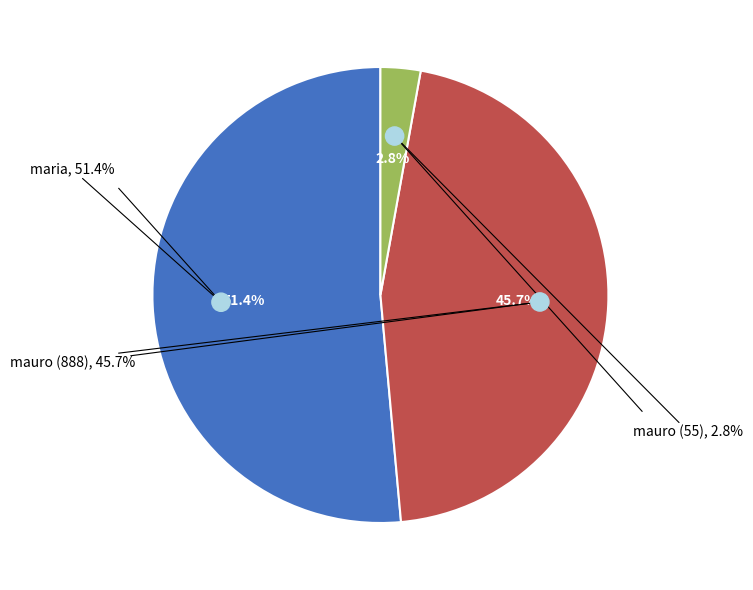

The mauro (888) slice represents 46% of the pie. True or false?

True